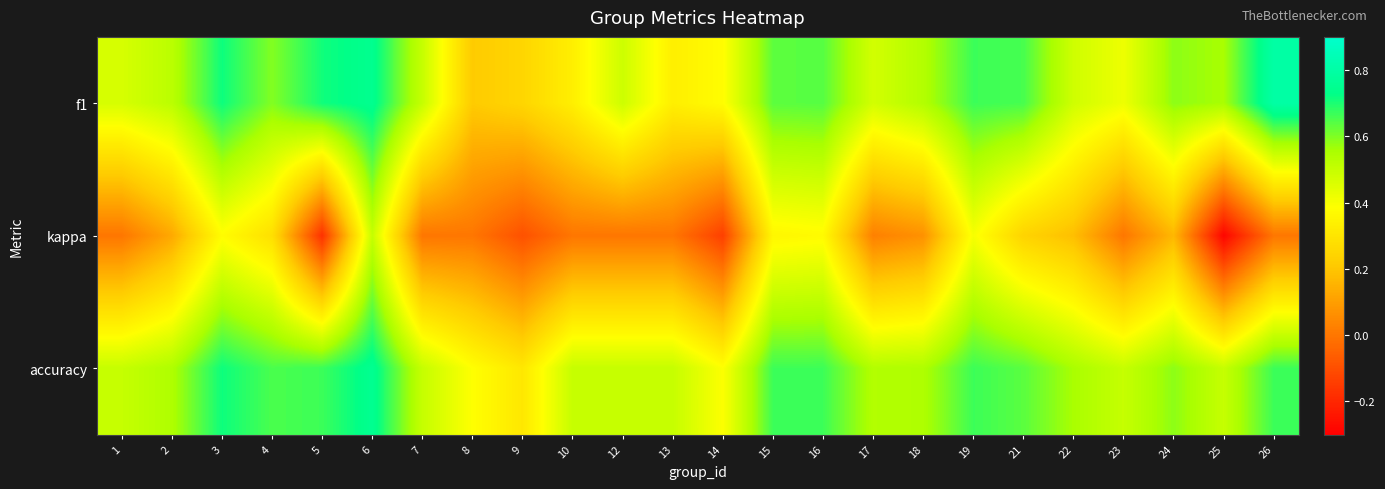

What is the minimum value shown in the chart?

-0.3